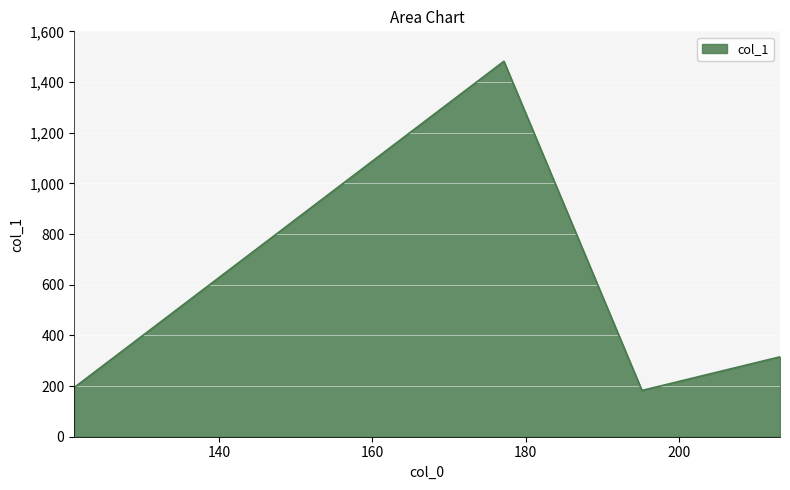

How many values exceed 315?

2